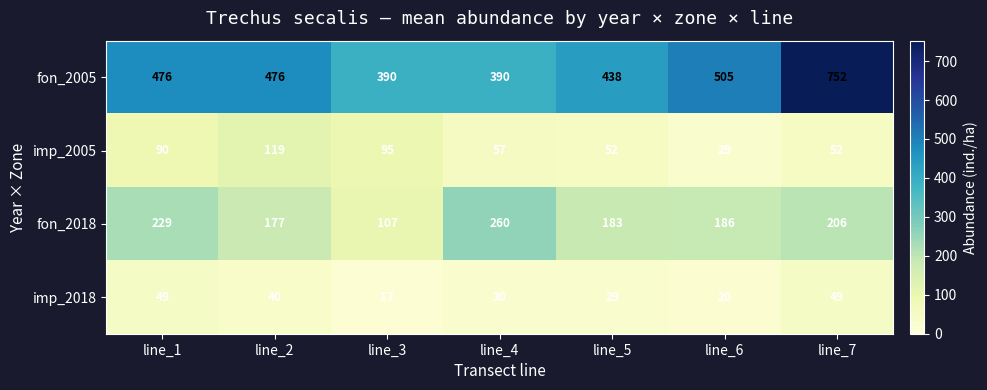

What is the total value across all series at line_5?

702